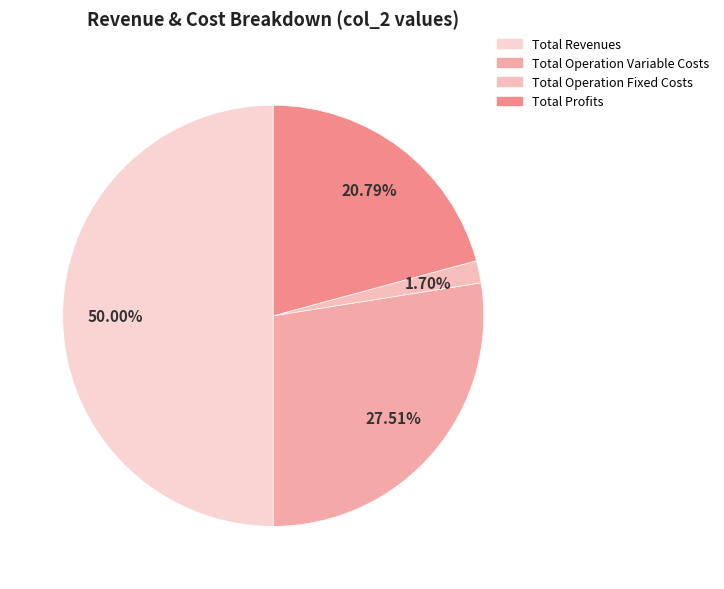

To the nearest percent, what is the average slice percentage?

25%